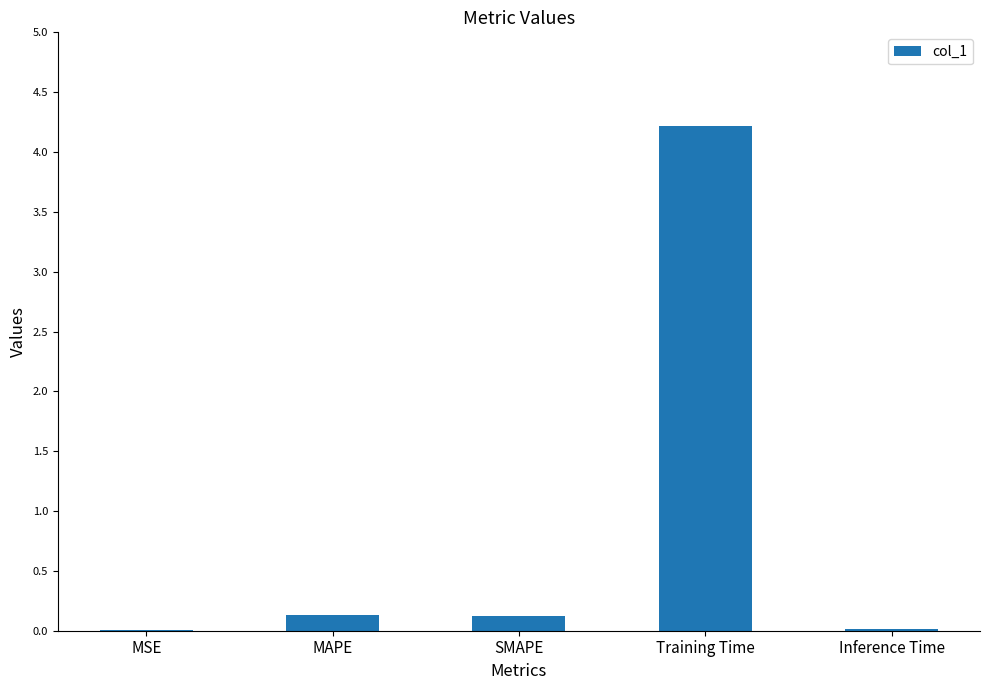

Which category has the highest value across all series?

Training Time